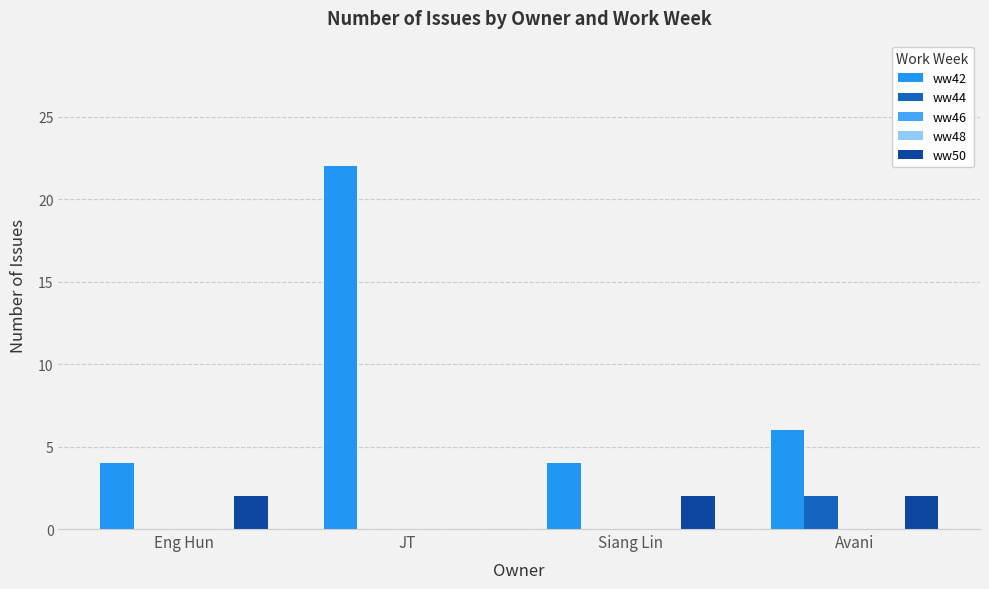

Reading right to left, transcribe all the data shown in this chart.

ww42: Avani=6	Siang Lin=4	JT=22	Eng Hun=4
ww44: Avani=2	Siang Lin=0	JT=0	Eng Hun=0
ww46: Avani=0	Siang Lin=0	JT=0	Eng Hun=0
ww48: Avani=0	Siang Lin=0	JT=0	Eng Hun=0
ww50: Avani=2	Siang Lin=2	JT=0	Eng Hun=2